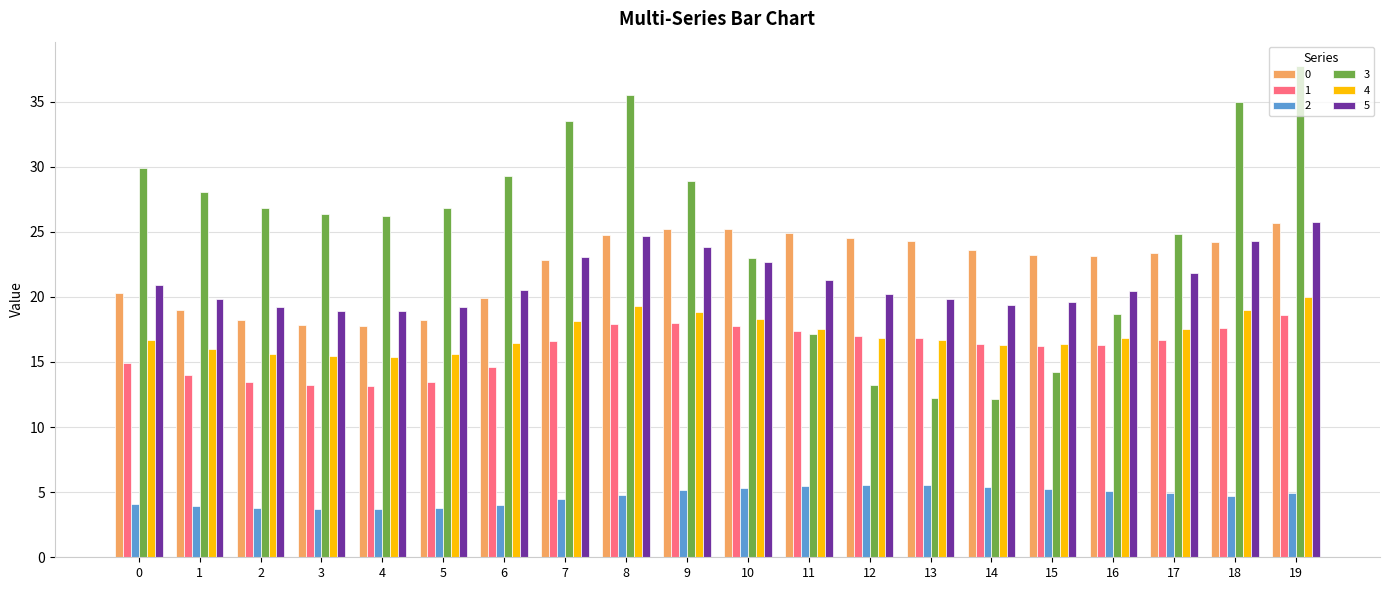

What is the spread (max minus min) of values at 17?

20.0